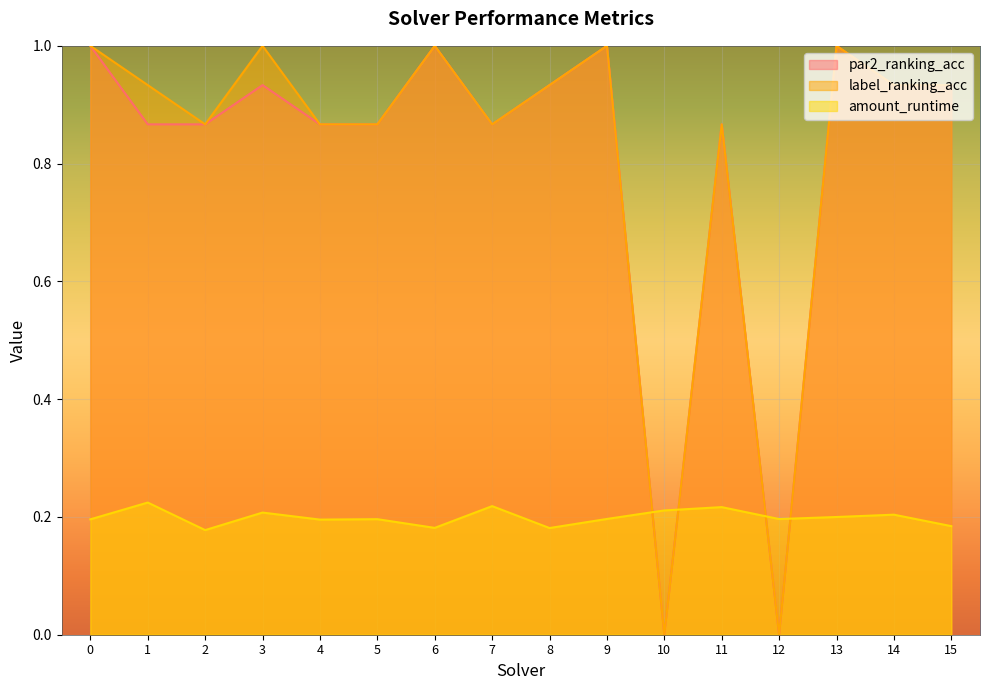

What is the total value across all series at 13?

2.2